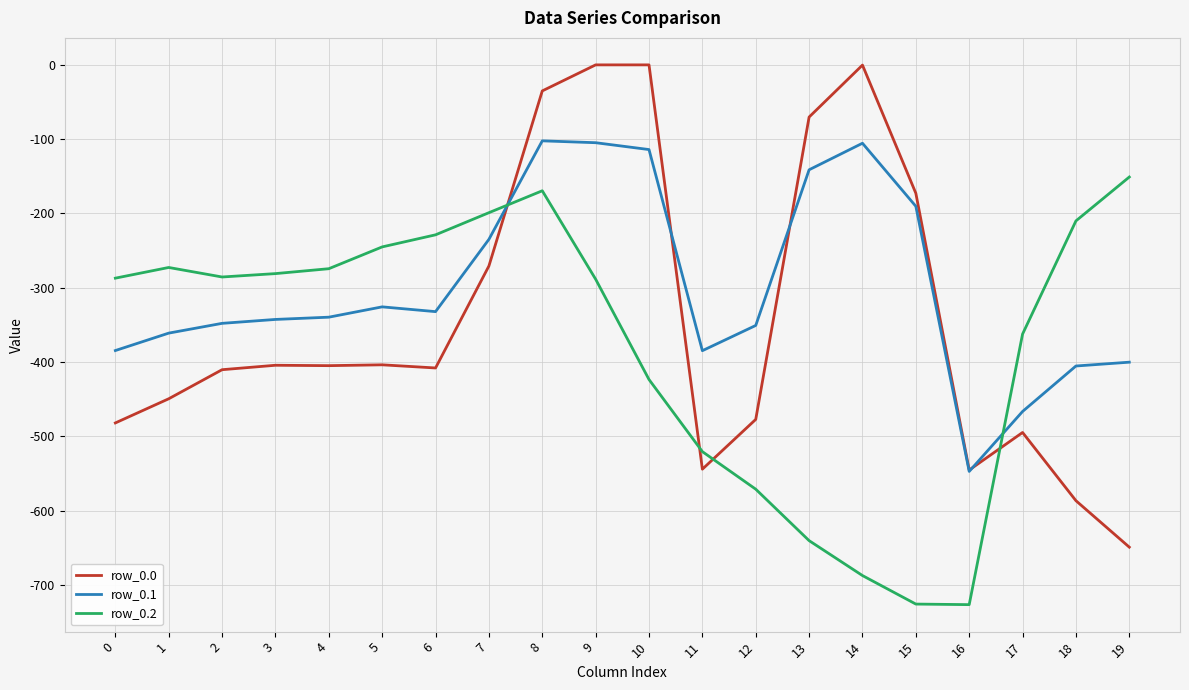

Rank the series at 10 from lowest to highest value.

row_0.2, row_0.1, row_0.0